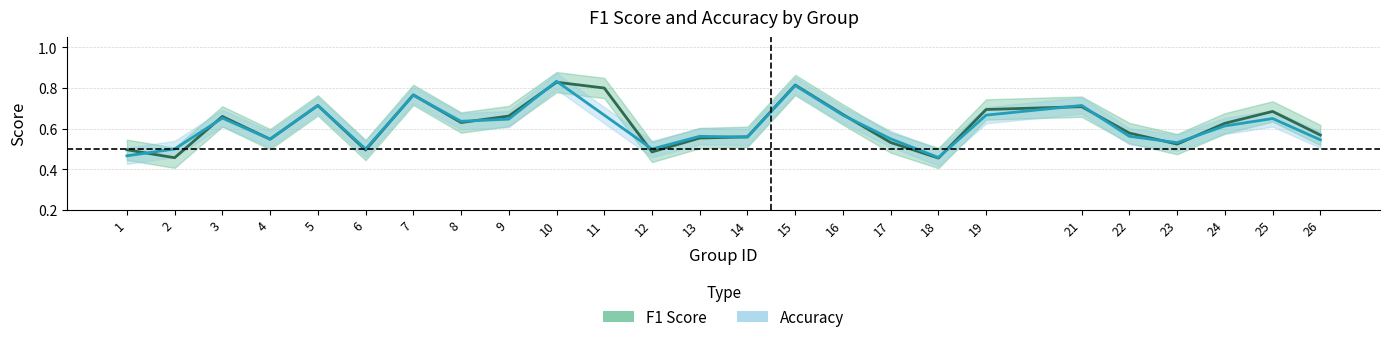

Reading left to right, extract all data points from this chart.

F1 Score: 1=0.5	2=0.5	3=0.7	4=0.5	5=0.7	6=0.5	7=0.8	8=0.6	9=0.7	10=0.8	11=0.8	12=0.5	13=0.6	14=0.6	15=0.8	16=0.7	17=0.5	18=0.5	19=0.7	21=0.7	22=0.6	23=0.5	24=0.6	25=0.7	26=0.6
Accuracy: 1=0.5	2=0.5	3=0.7	4=0.5	5=0.7	6=0.5	7=0.8	8=0.6	9=0.6	10=0.8	11=0.7	12=0.5	13=0.6	14=0.6	15=0.8	16=0.7	17=0.6	18=0.5	19=0.7	21=0.7	22=0.6	23=0.5	24=0.6	25=0.7	26=0.5